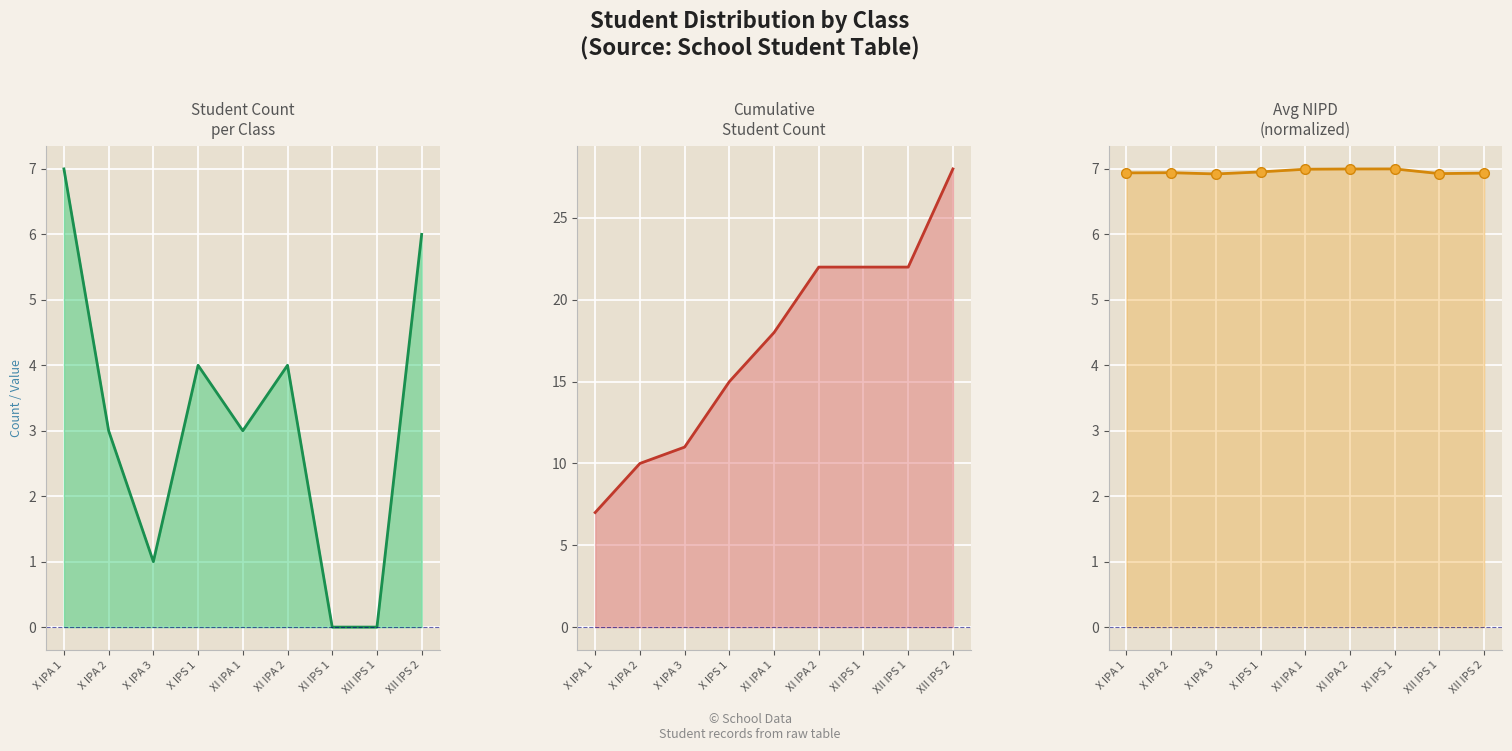

At which category is the sum across all series the highest?

XII IPS 2